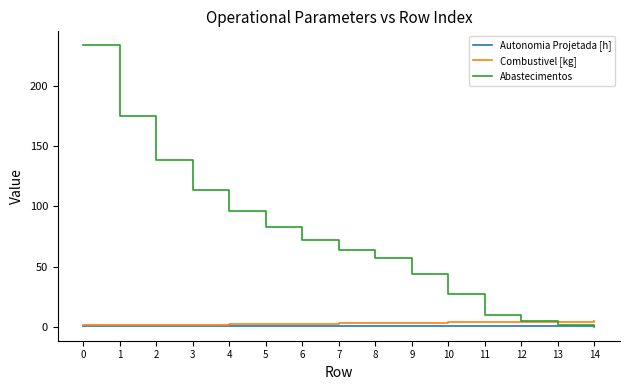

What is the difference between the maximum and minimum values in the Abastecimentos series?

234.0